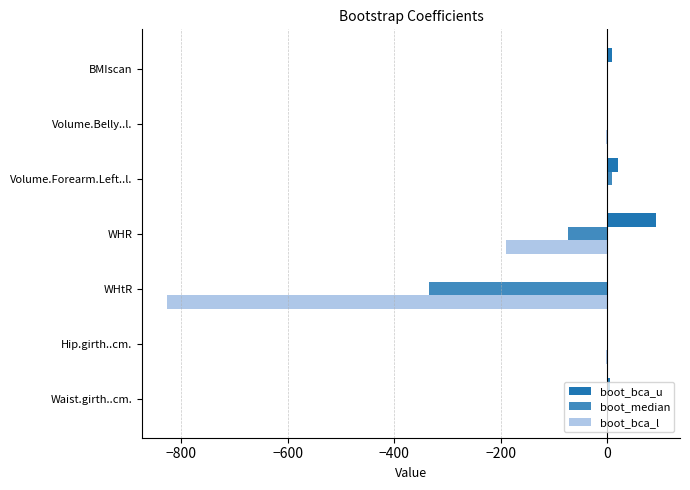

What is the difference between the maximum and second lowest values in the boot_median series?

83.0